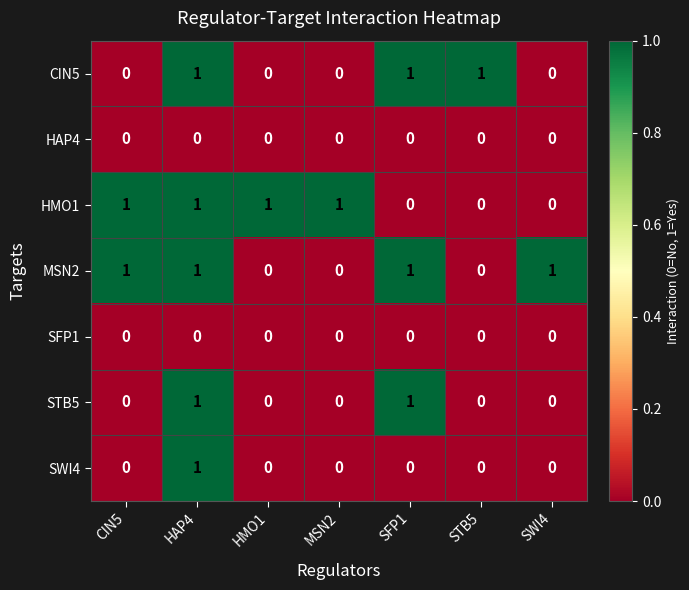

At which category is the sum across all series the highest?

HAP4